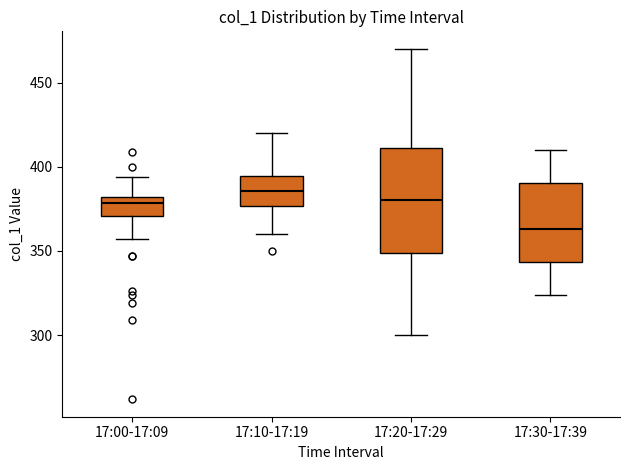

Reading left to right, read every box against the y-axis: the position of its median line, the range the box covers, and the ends of its whiskers. The values are not printed on the chart, so give them approximately, as read against the axis.

17:00-17:09: median 380 (just below the box's upper edge), box 370 to 380, whiskers 355 to 395
17:10-17:19: median 385, box 375 to 395, whiskers 360 to 420
17:20-17:29: median 380, box 350 to 410, whiskers 300 to 470
17:30-17:39: median 365, box 345 to 390, whiskers 325 to 410